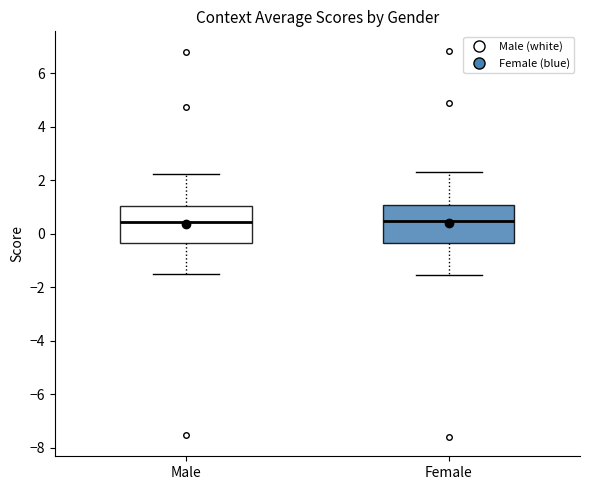

Where does the lower whisker of the box for Male end on the y-axis? The values are not printed on the chart, so give them approximately, as read against the axis.

-1.6